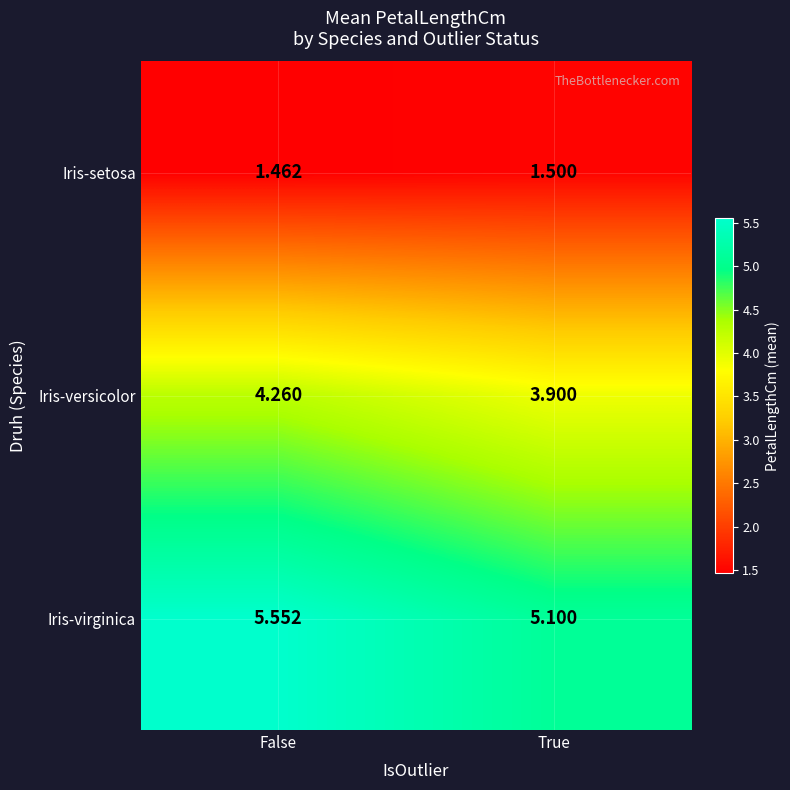

At which category is the sum across all series the highest?

False